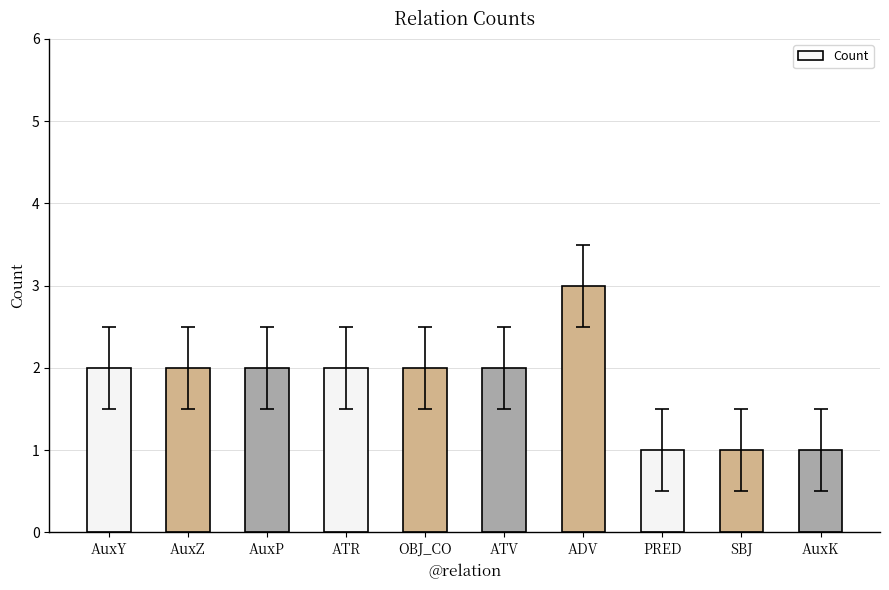

Reading left to right, list all the values displayed in this chart.

2	2	2	2	2	2	3	1	1	1